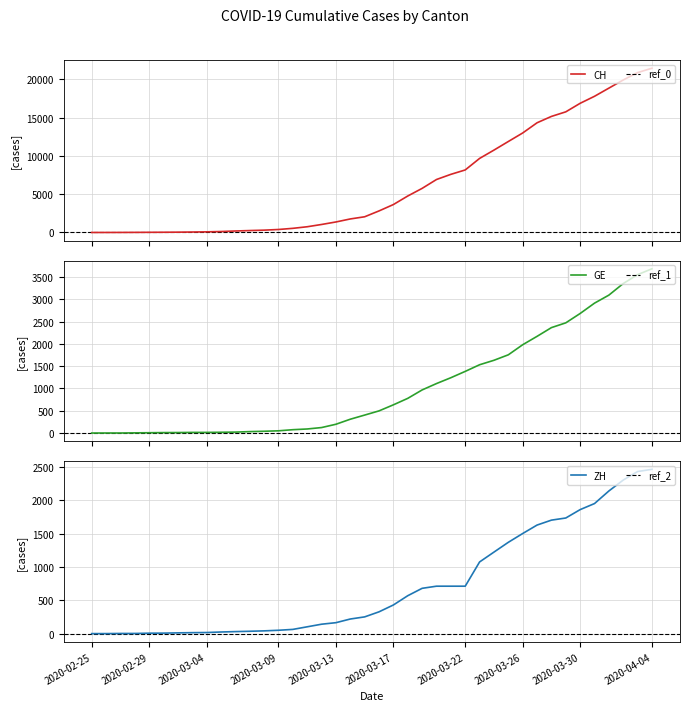

What is the maximum value shown in the chart?

21470